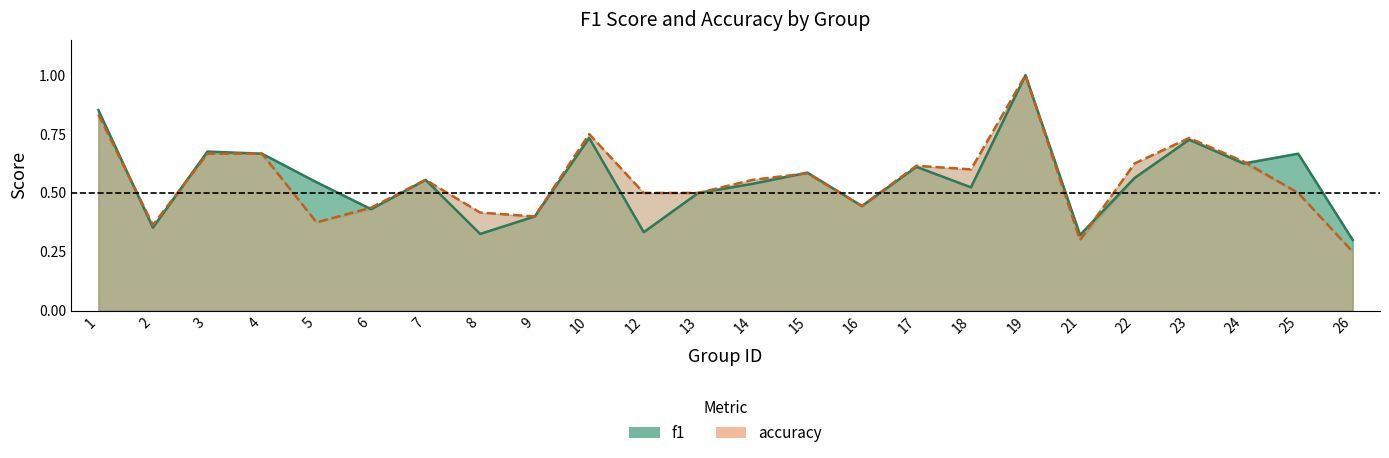

Rank the categories by accuracy value from lowest to highest.

26, 21, 2, 5, 9, 8, 6, 16, 12, 13, 25, 7, 14, 15, 18, 17, 22, 24, 3, 4, 23, 10, 1, 19